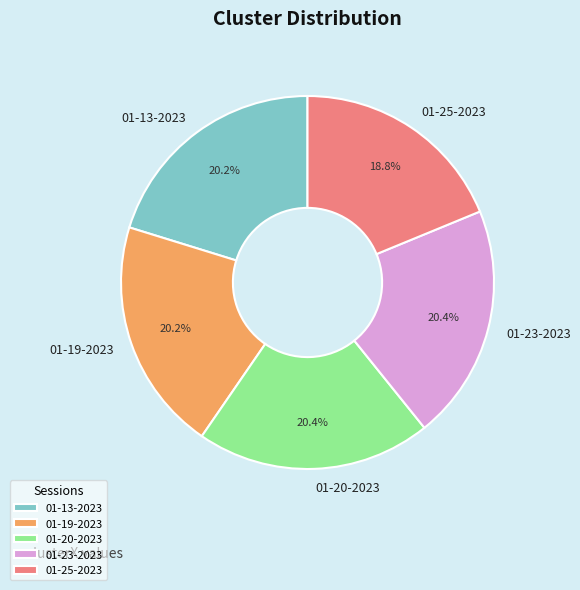

How many slices are in this pie chart?

5